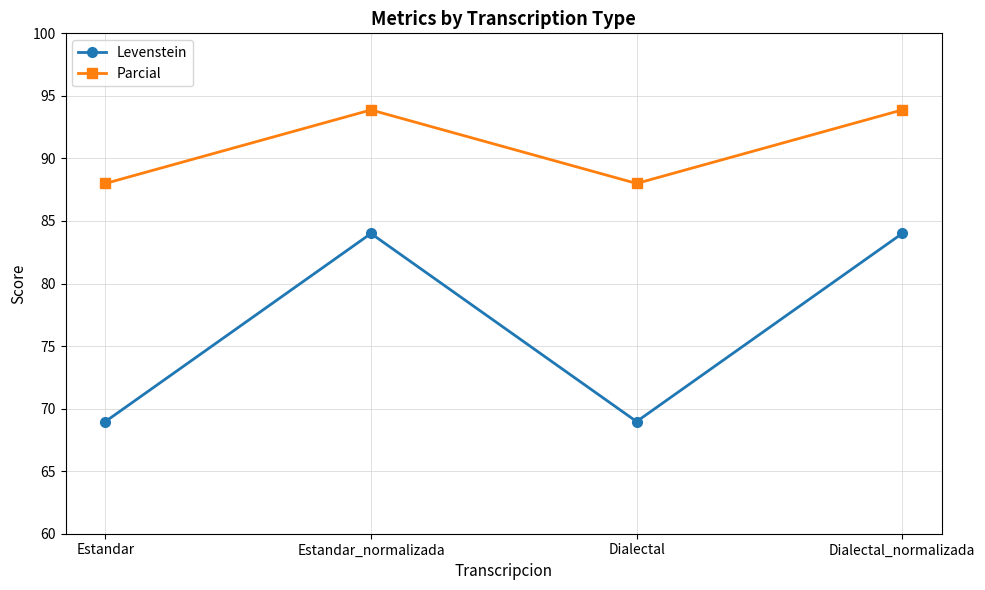

What is the sum of the Levenstein values at Estandar and Dialectal?

137.9